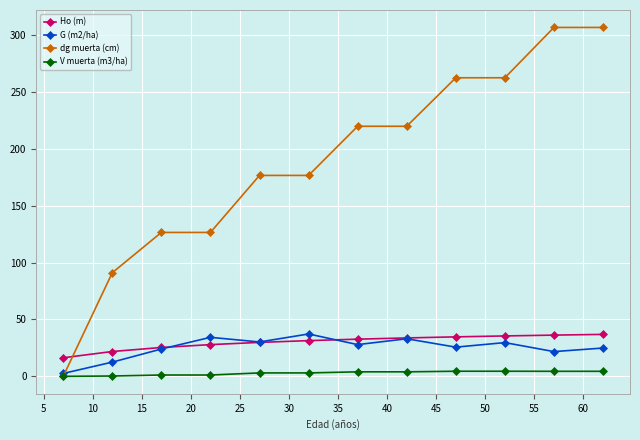

At how many categories does at least one series exceed 132?

8